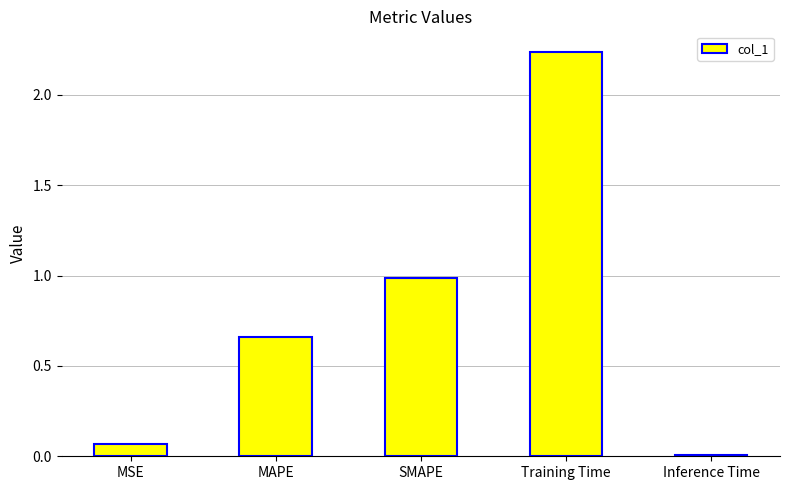

What is the change in value from MSE to MAPE?

+0.6